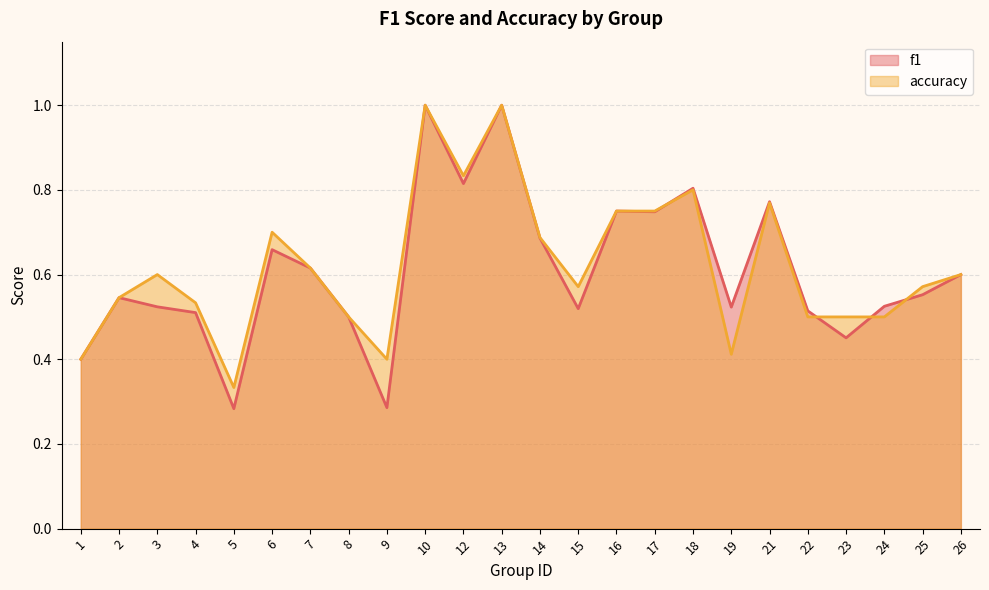

Which series has the largest total across all categories?

accuracy